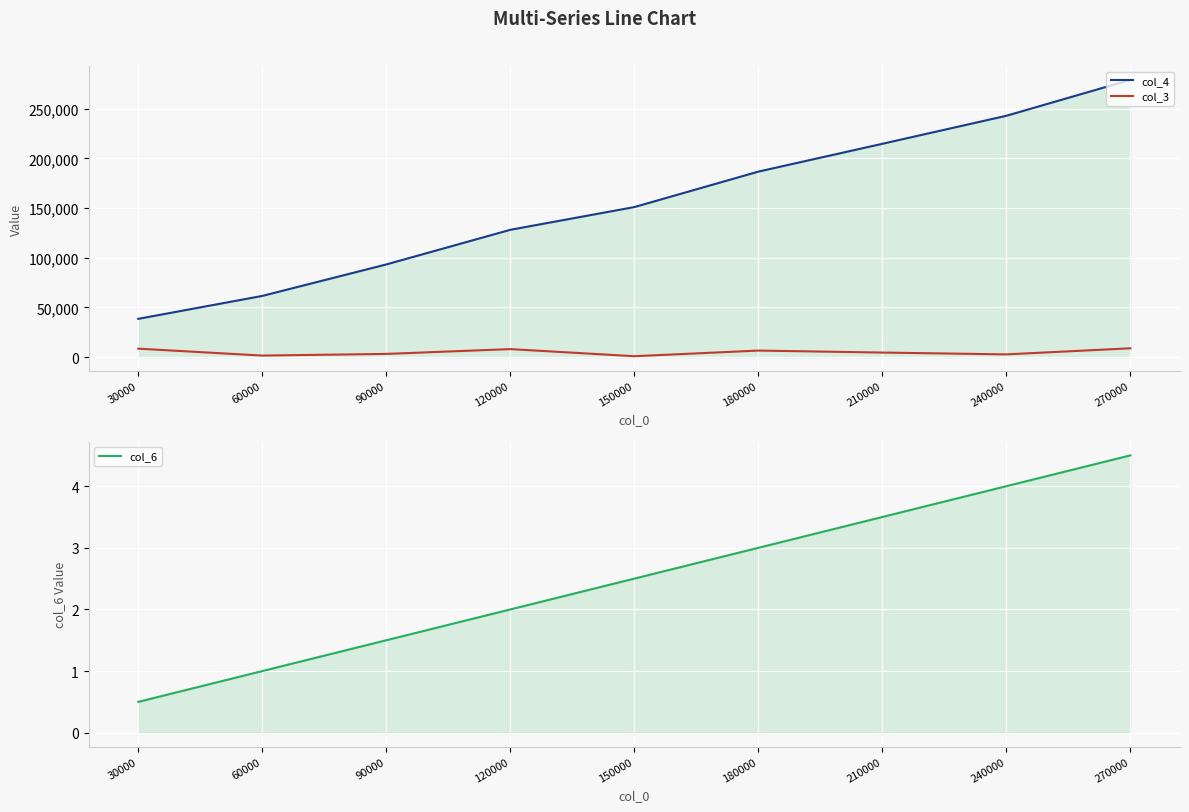

How many col_4 values are between 93303 and 214652?

5